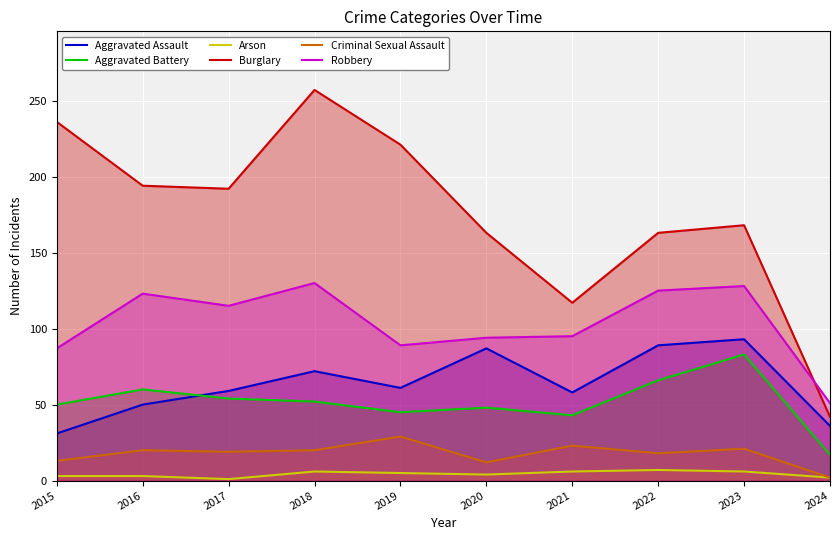

Which has a higher value, 2016 or 2023?

2023